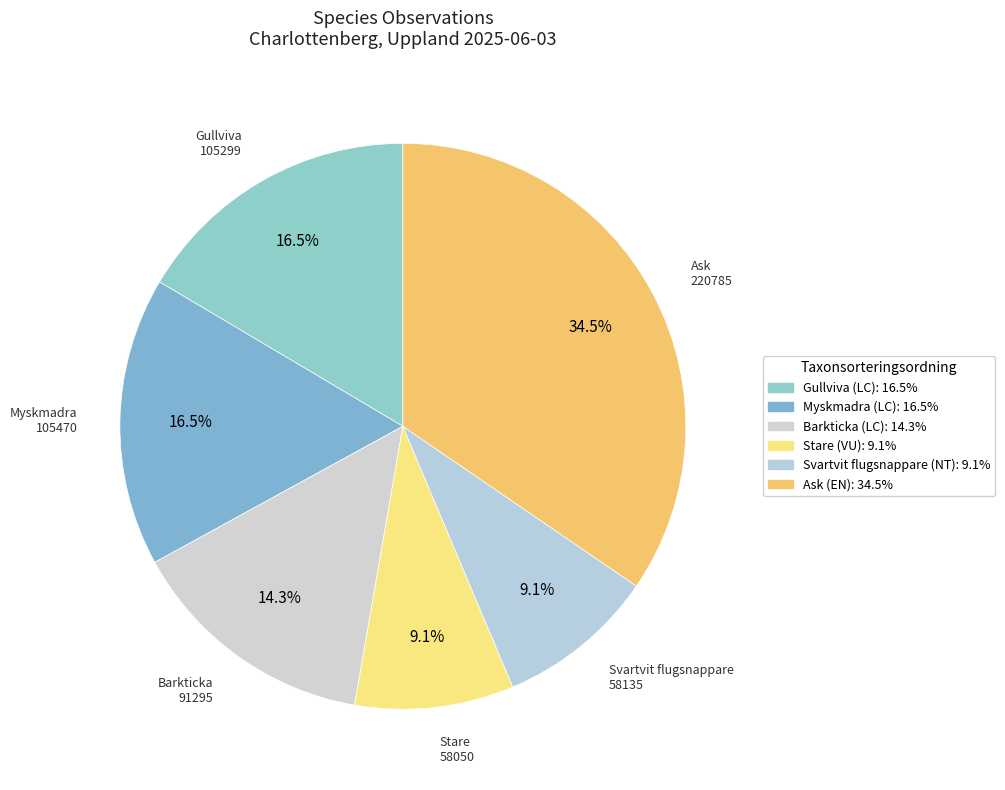

What is the largest slice in the pie chart?

Ask